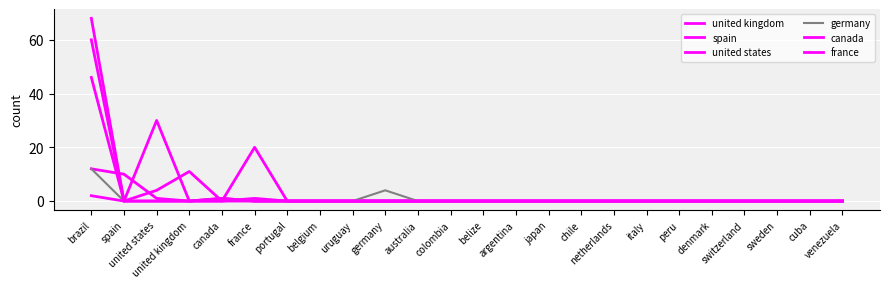

Reading right to left, extract all data points from this chart.

united kingdom: venezuela=0	cuba=0	sweden=0	switzerland=0	denmark=0	peru=0	italy=0	netherlands=0	chile=0	japan=0	argentina=0	belize=0	colombia=0	australia=0	germany=0	uruguay=0	belgium=0	portugal=0	france=1	canada=0	united kingdom=11	united states=4	spain=0	brazil=68
spain: venezuela=0	cuba=0	sweden=0	switzerland=0	denmark=0	peru=0	italy=0	netherlands=0	chile=0	japan=0	argentina=0	belize=0	colombia=0	australia=0	germany=0	uruguay=0	belgium=0	portugal=0	france=0	canada=0	united kingdom=0	united states=1	spain=10	brazil=12
united states: venezuela=0	cuba=0	sweden=0	switzerland=0	denmark=0	peru=0	italy=0	netherlands=0	chile=0	japan=0	argentina=0	belize=0	colombia=0	australia=0	germany=0	uruguay=0	belgium=0	portugal=0	france=0	canada=1	united kingdom=0	united states=30	spain=0	brazil=60
germany: venezuela=0	cuba=0	sweden=0	switzerland=0	denmark=0	peru=0	italy=0	netherlands=0	chile=0	japan=0	argentina=0	belize=0	colombia=0	australia=0	germany=4	uruguay=0	belgium=0	portugal=0	france=0	canada=1	united kingdom=0	united states=0	spain=0	brazil=12
canada: venezuela=0	cuba=0	sweden=0	switzerland=0	denmark=0	peru=0	italy=0	netherlands=0	chile=0	japan=0	argentina=0	belize=0	colombia=0	australia=0	germany=0	uruguay=0	belgium=0	portugal=0	france=0	canada=1	united kingdom=0	united states=0	spain=0	brazil=2
france: venezuela=0	cuba=0	sweden=0	switzerland=0	denmark=0	peru=0	italy=0	netherlands=0	chile=0	japan=0	argentina=0	belize=0	colombia=0	australia=0	germany=0	uruguay=0	belgium=0	portugal=0	france=20	canada=0	united kingdom=0	united states=0	spain=0	brazil=46